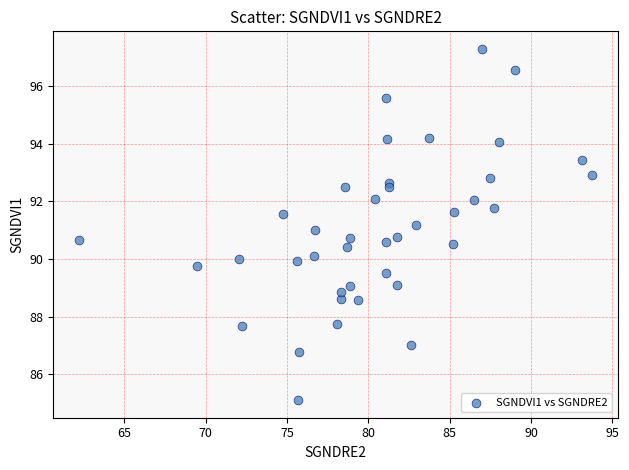

What is the range of Y values (max minus min)?

12.2